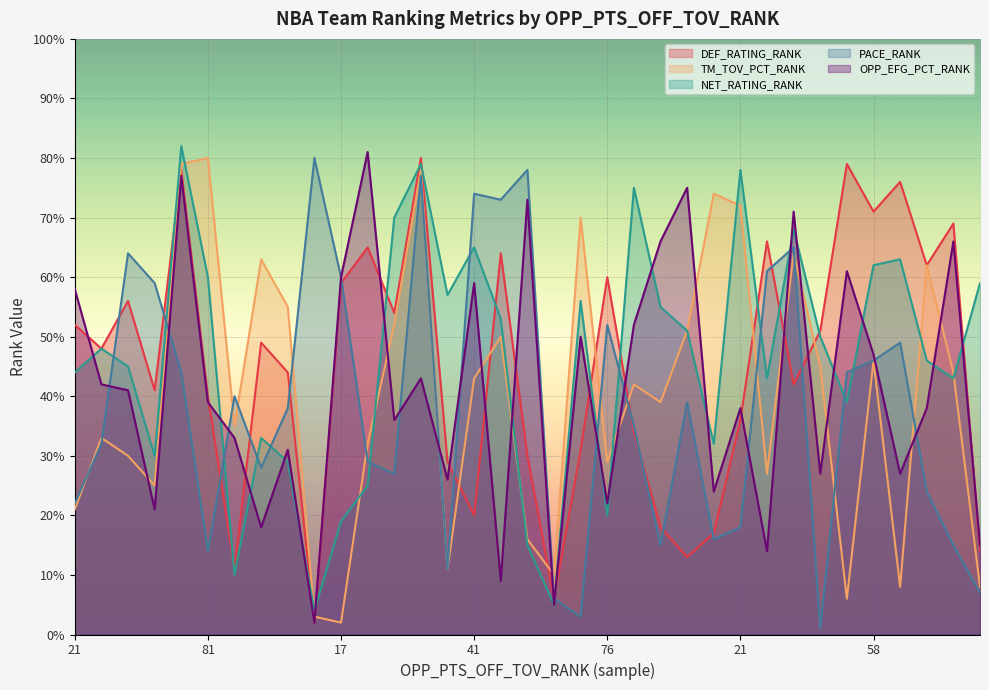

How many lines are shown in the chart?

5